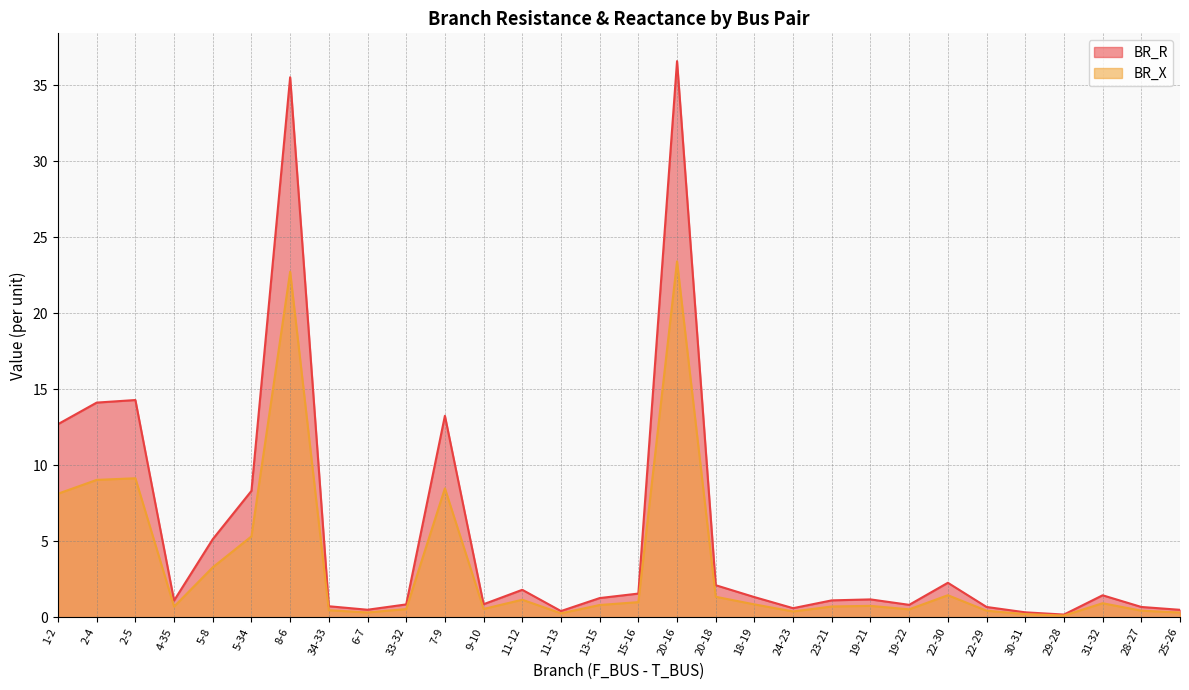

Which category has the highest value across all series?

20-16